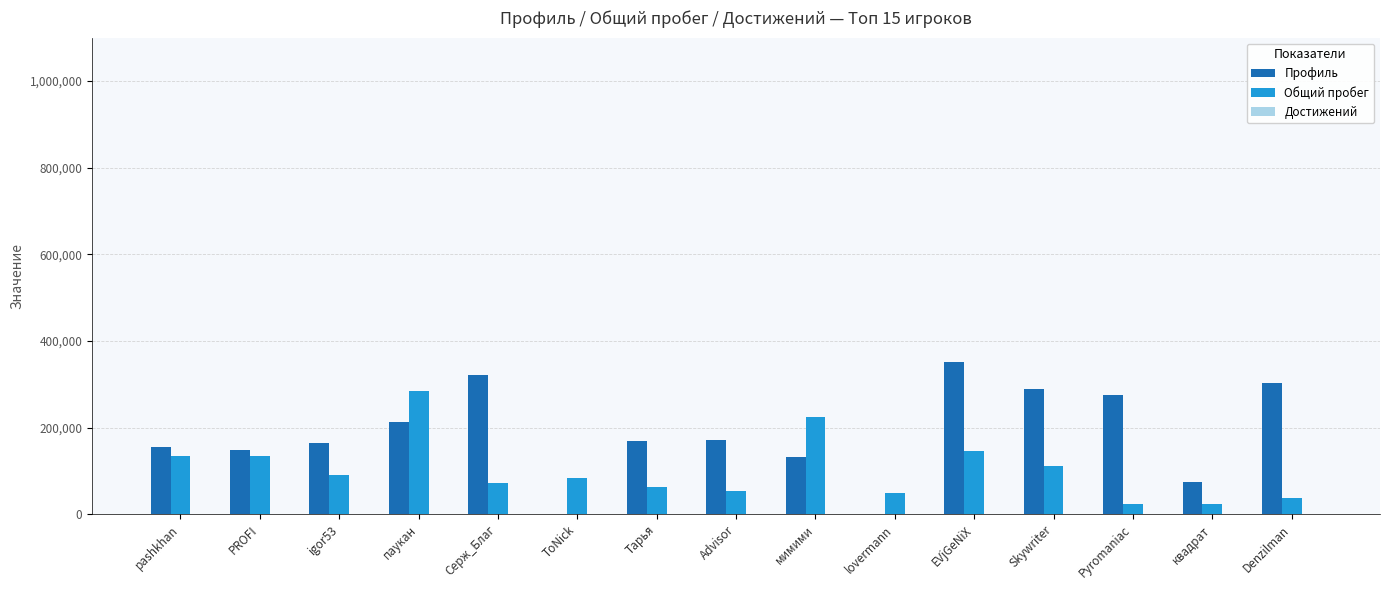

The value of Общий пробег at квадрат is 23008. True or false?

True